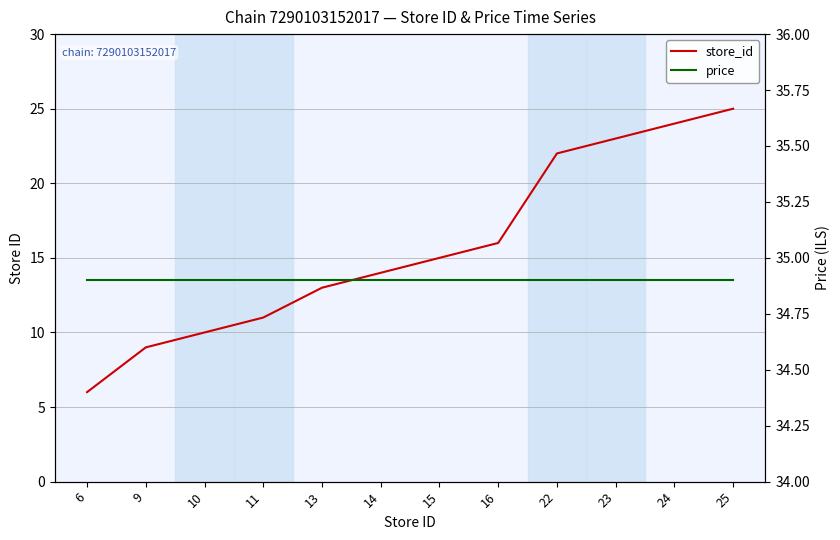

How many series are shown in this chart?

2